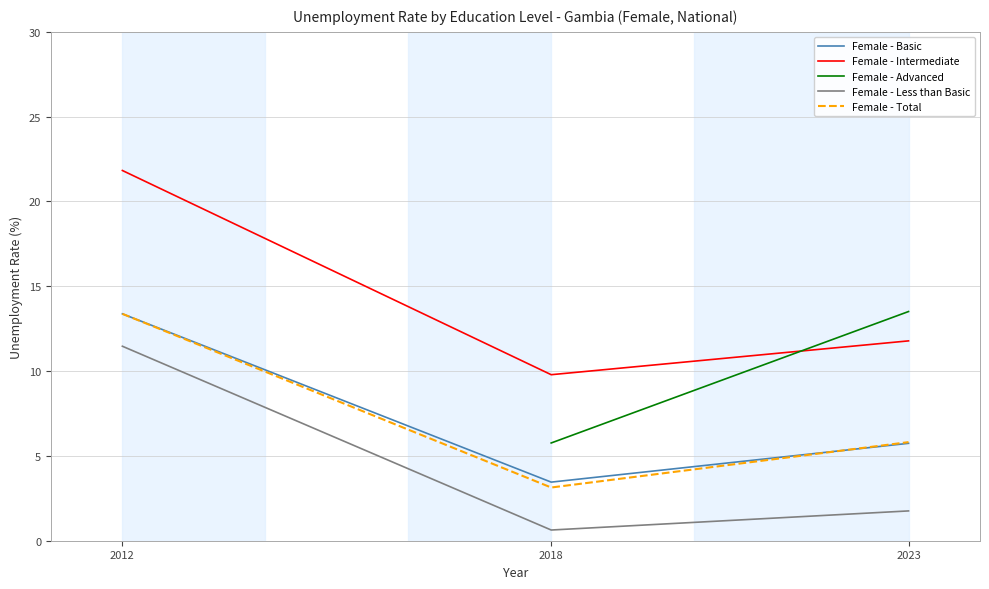

What is the value of the Female - Basic point at the 2nd from the left?

3.5